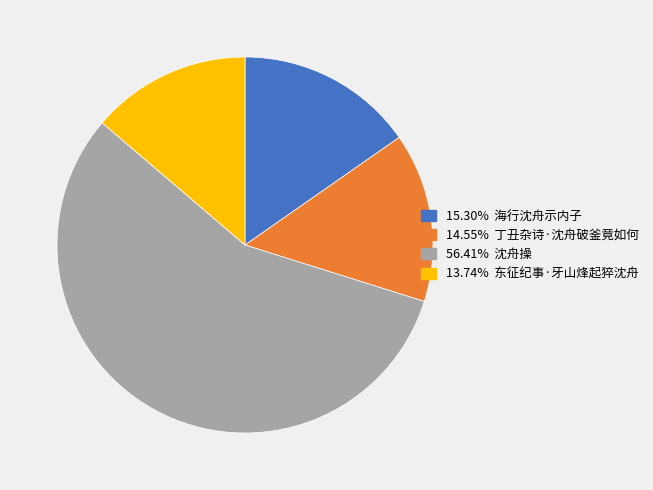

Does any single category account for the majority?

Yes